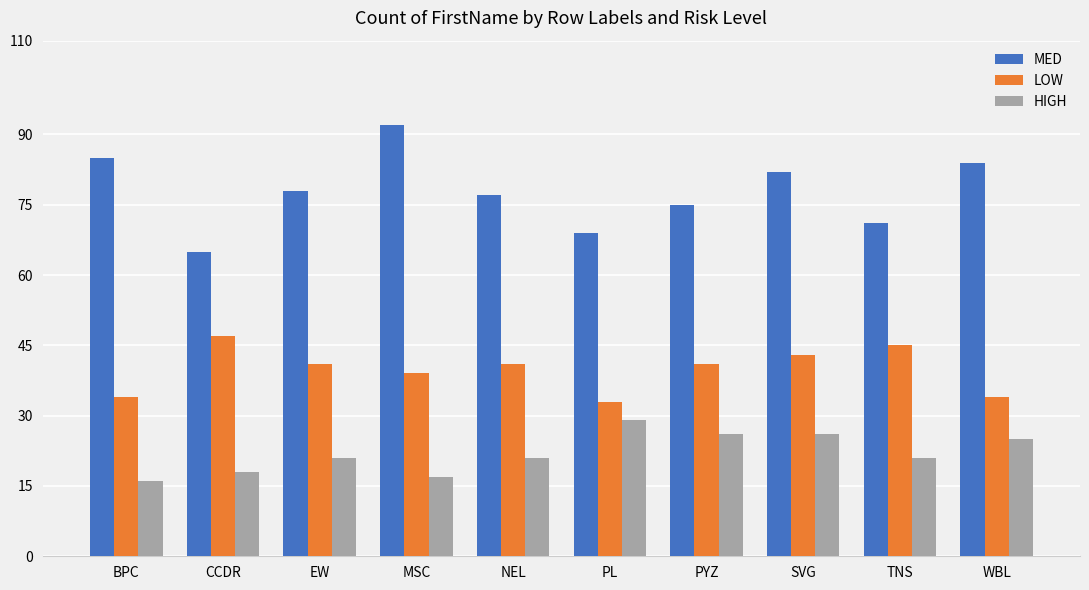

At which label does MED reach its peak?

MSC